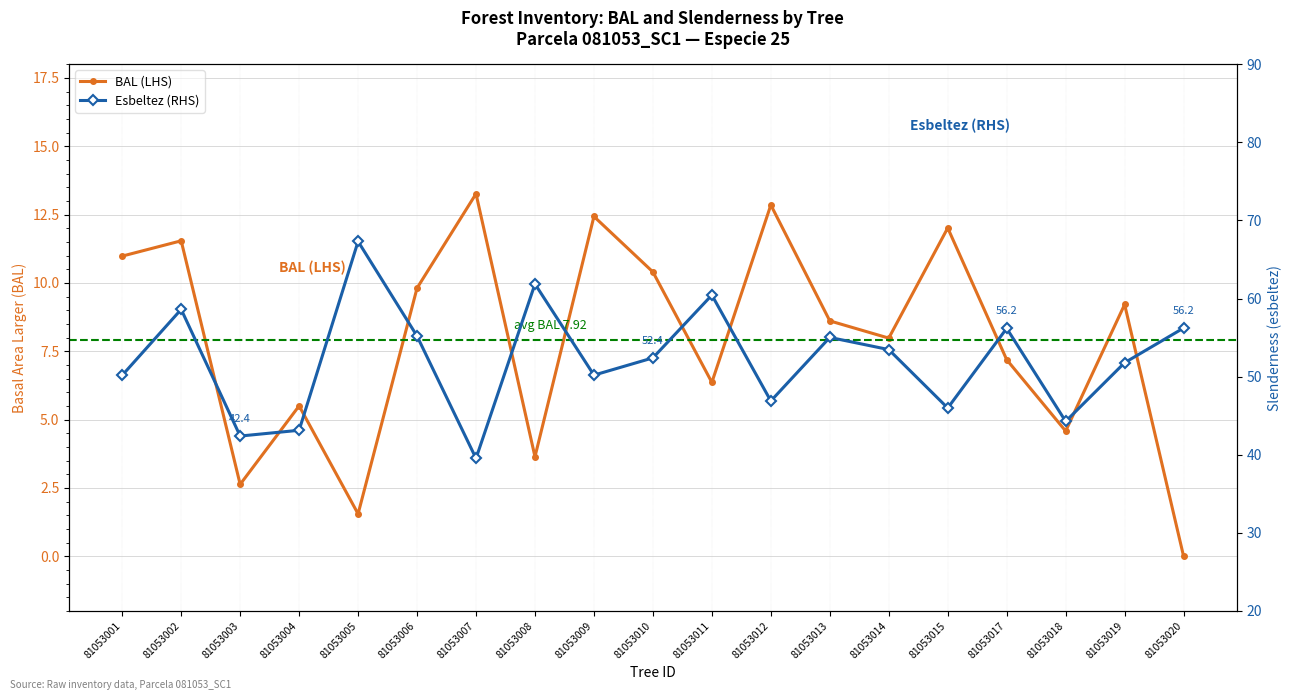

Where is esbeltez nearest to the value 53?

81053014